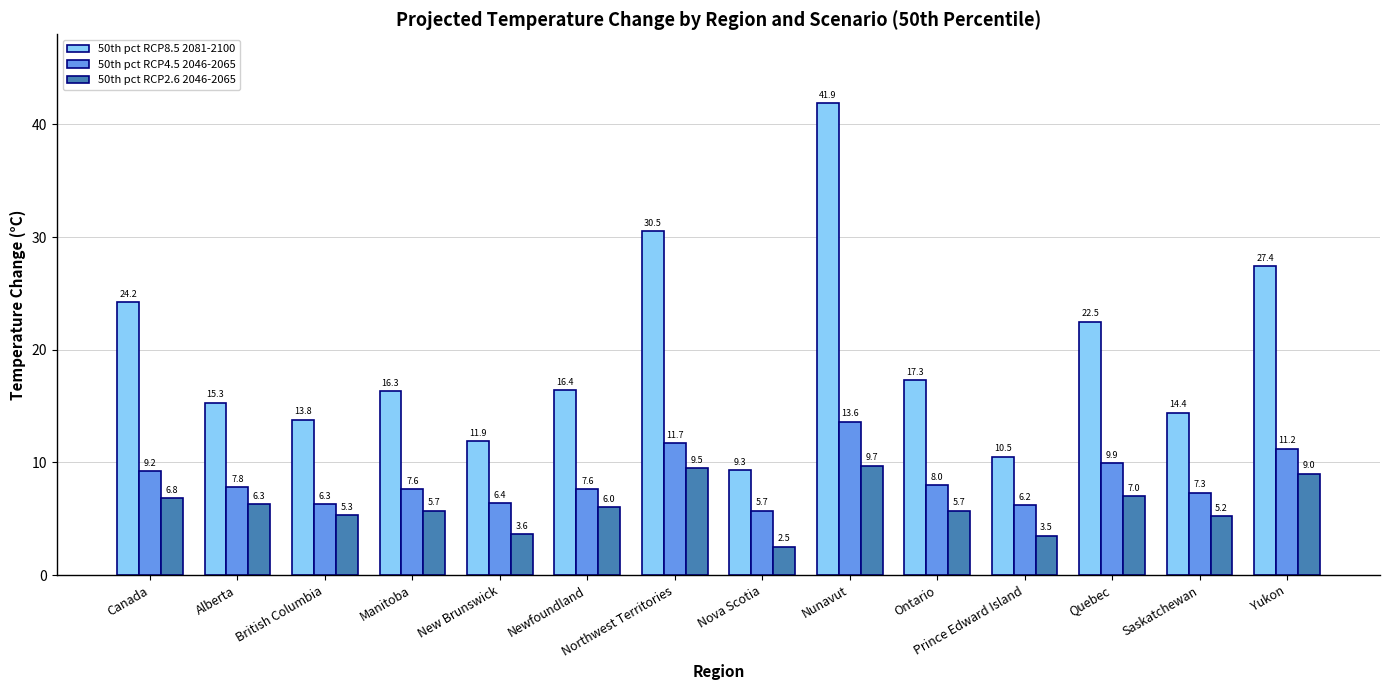

What is the approximate value of 50th pct RCP2.6 2046-2065 at Newfoundland?

6.0